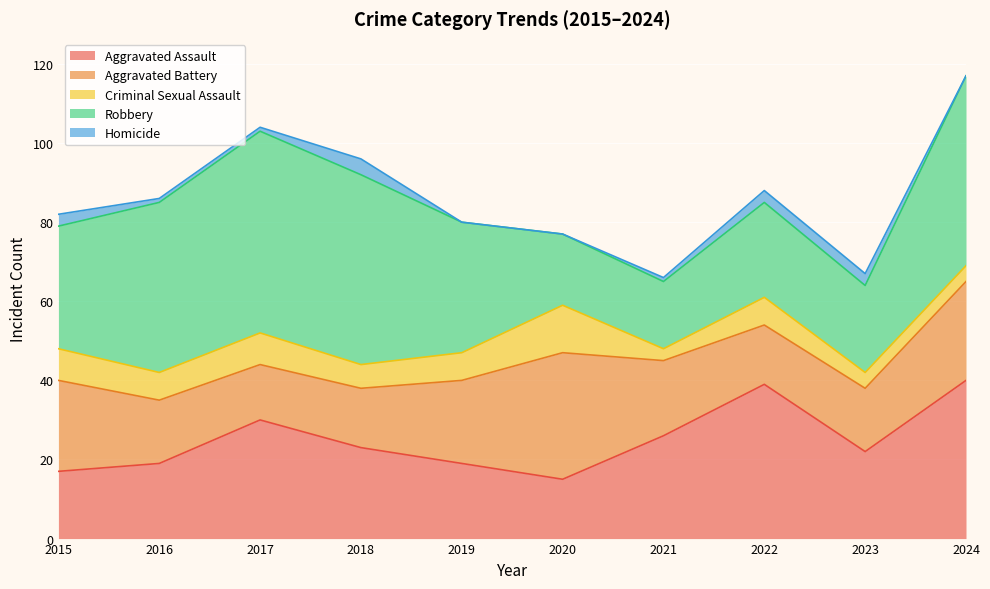

What is the minimum value for Aggravated Assault?

15